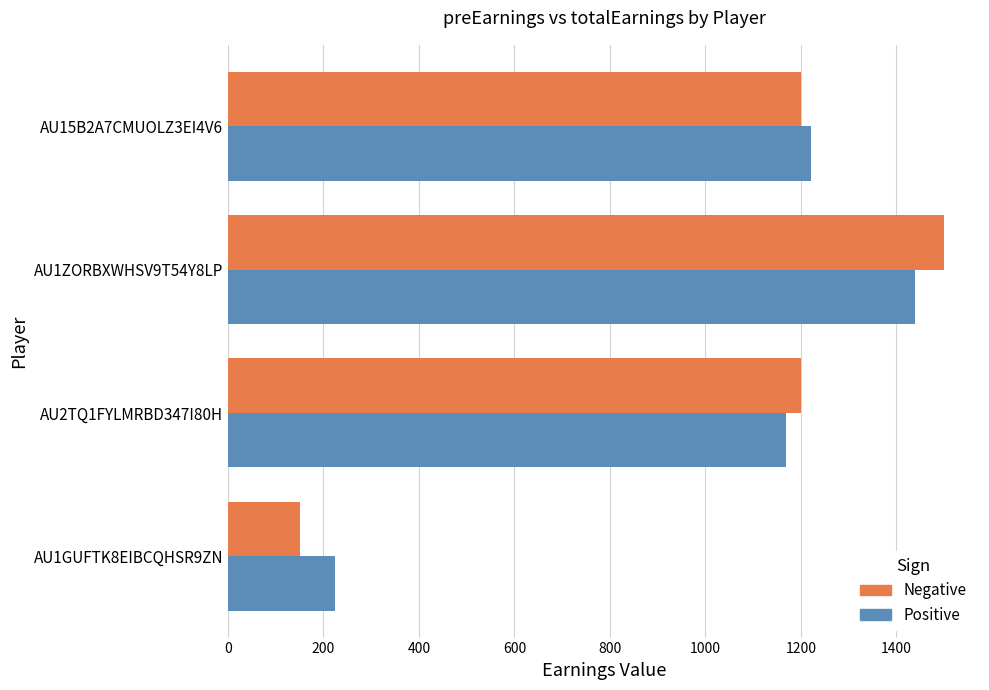

At AU1GUFTK8EIBCQHSR9ZN, list the series in order from smallest to largest.

Negative, Positive